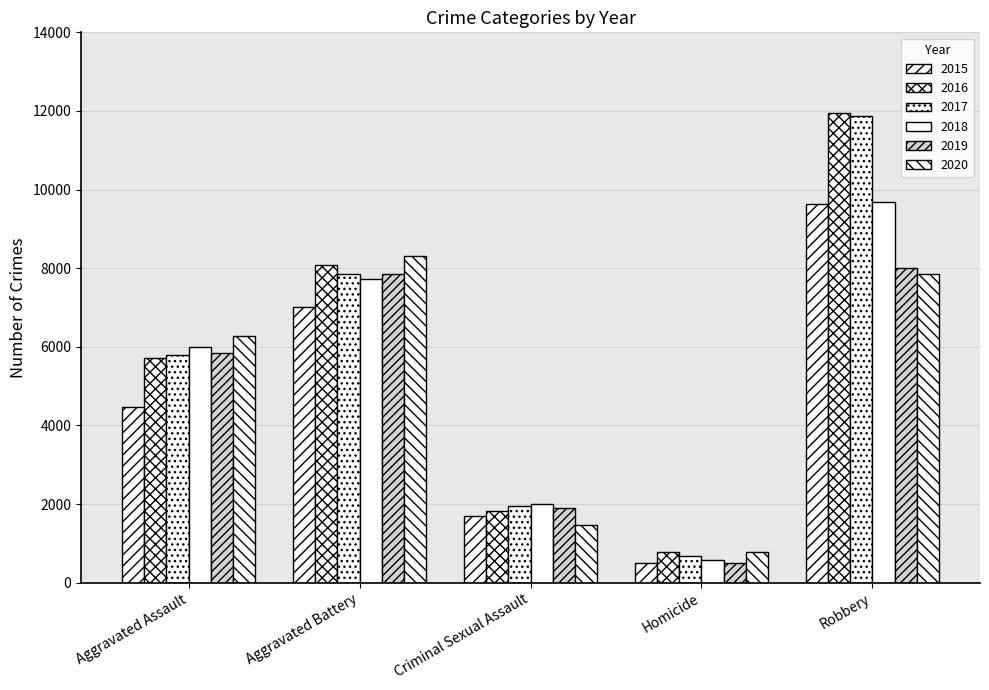

What is the label of the 5th bar from the left?

Robbery